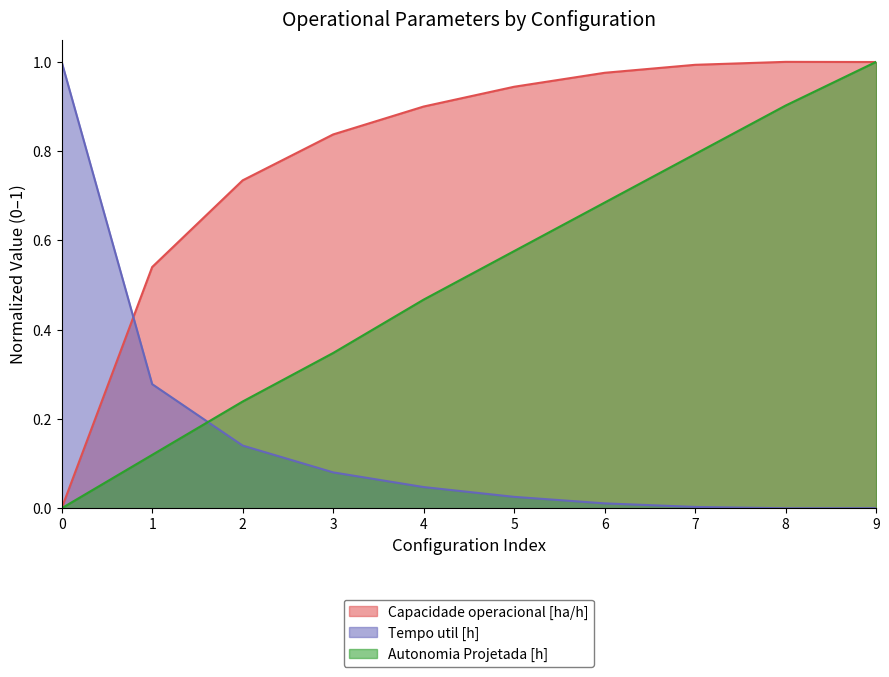

How many lines are shown in the chart?

3